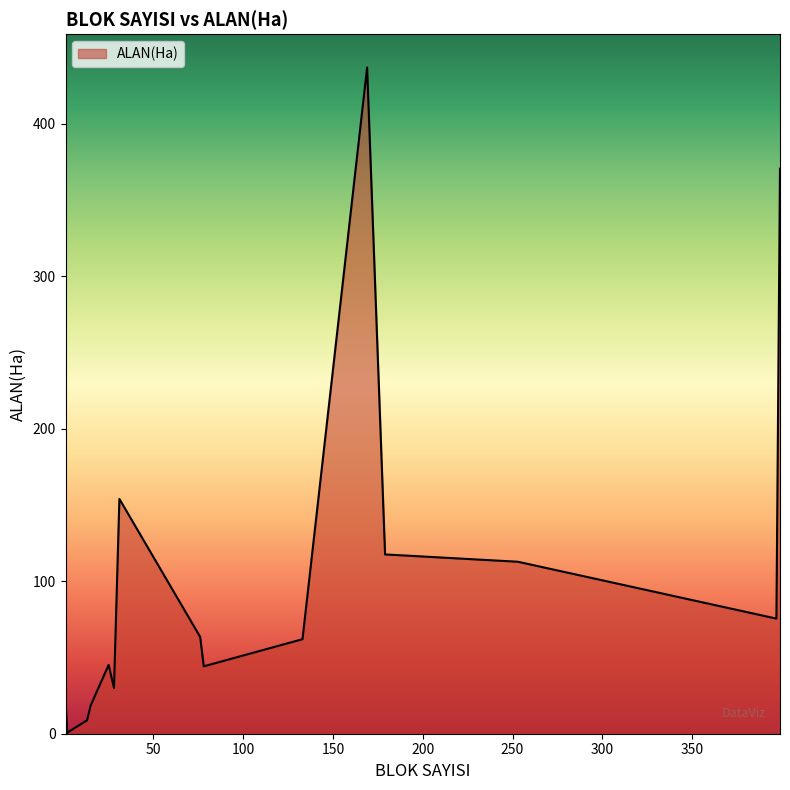

Does the chart display data point markers on the line(s)?

No